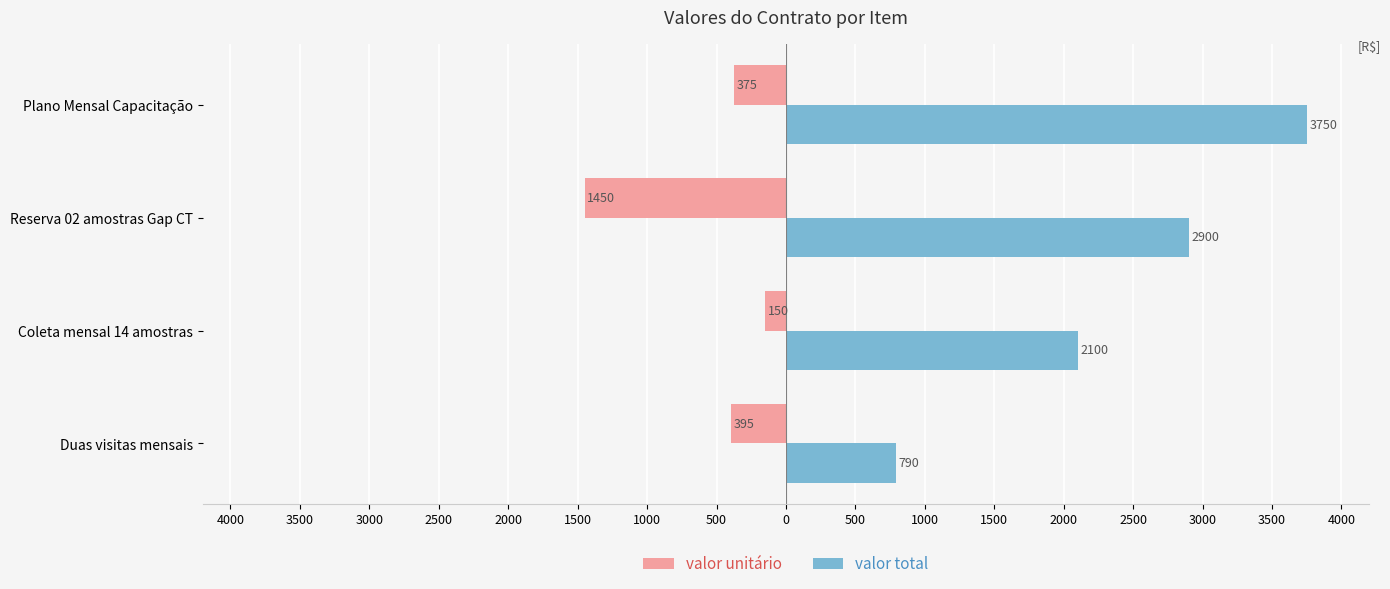

What are all the series names shown in the legend?

valor unitário, valor total